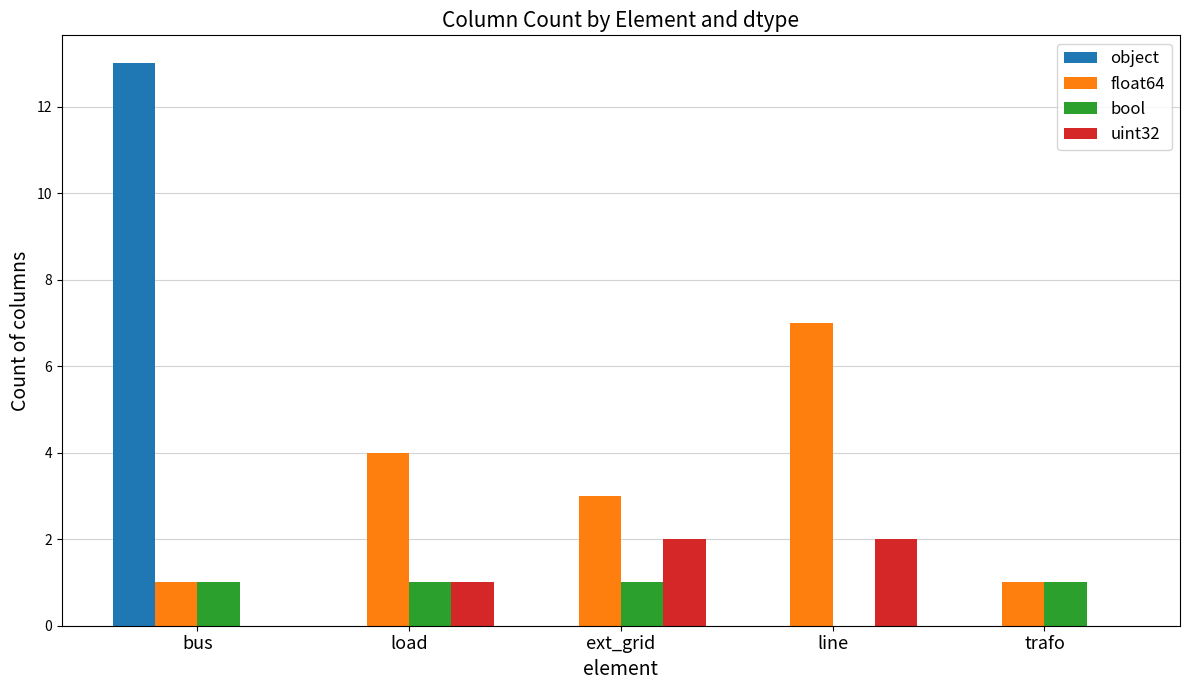

How many groups of bars are there?

5